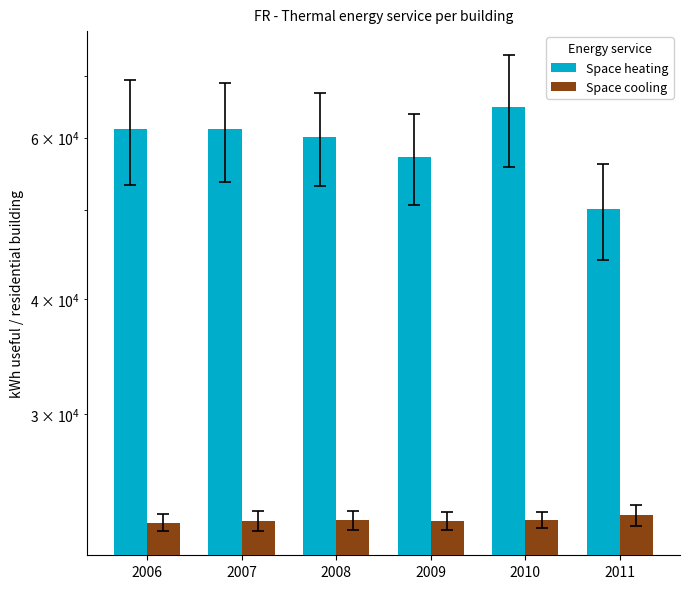

List the series in order of their peak value, highest first.

Space heating, Space cooling